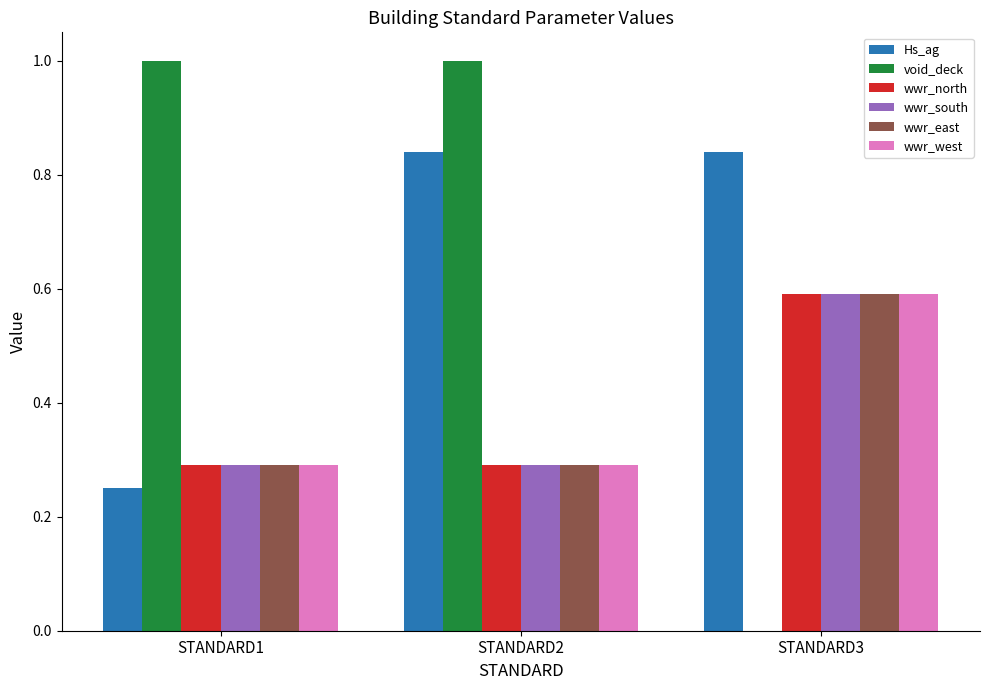

What is the maximum value for wwr_south?

0.6